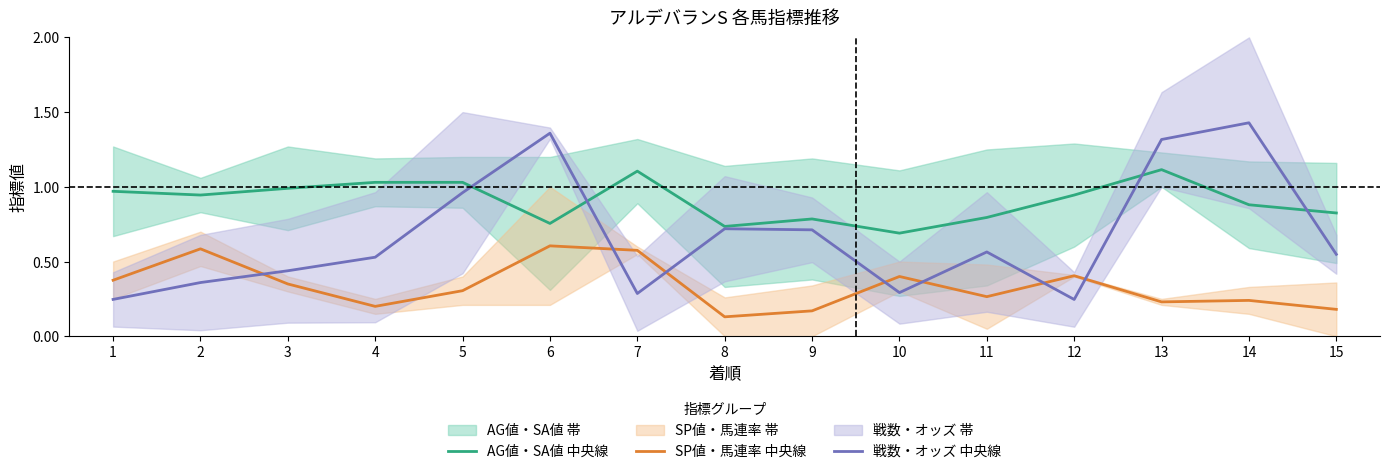

Read the AG値・SA値 中央線 value at 14.

0.9